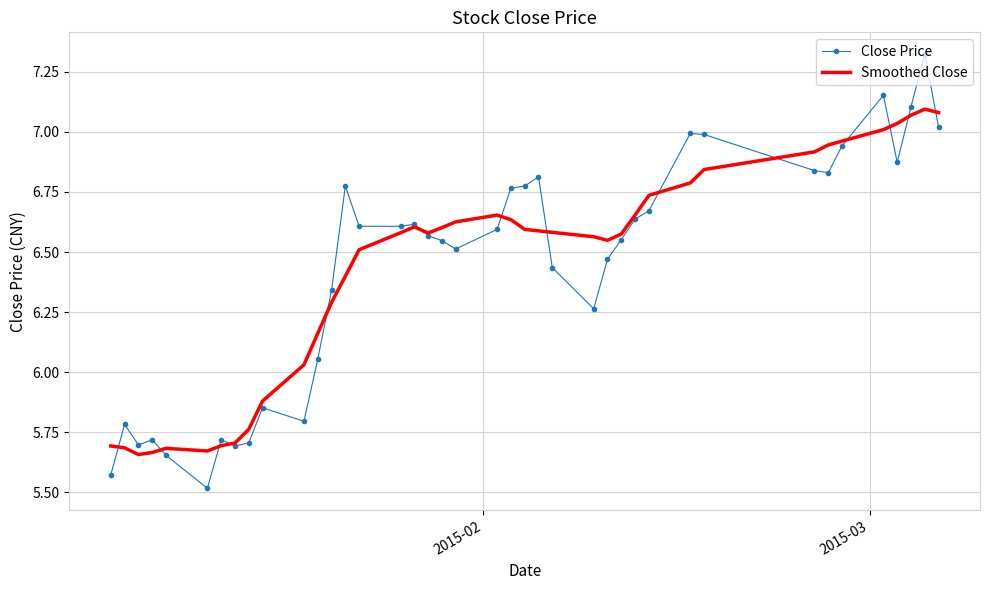

Which series has the largest range (max minus min)?

Close Price